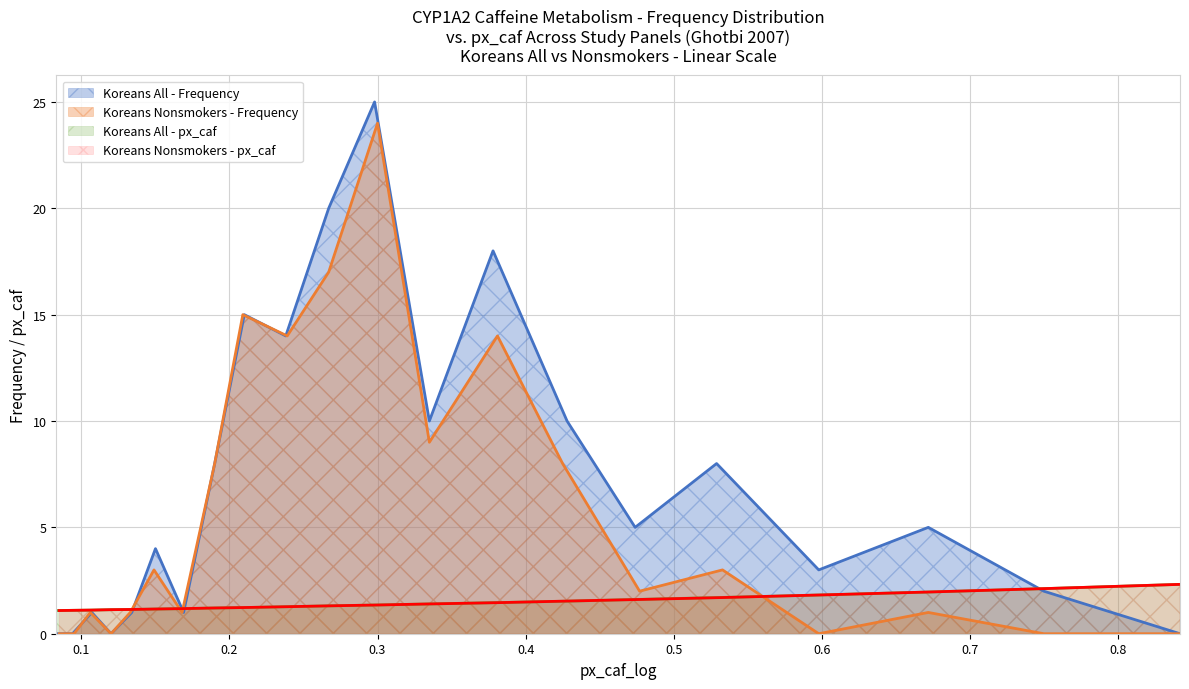

What is the minimum value for Koreans All - px_caf?

1.1